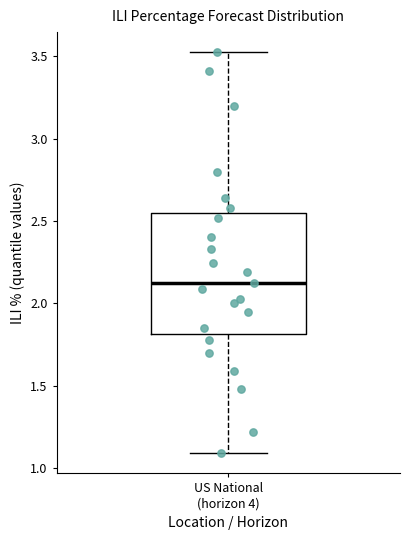

Read this box plot against the y-axis: the position of the median line, the range covered by the box, and the ends of both whiskers. The values are not printed on the chart, so give them approximately, as read against the axis.

median 2.10, box 1.80 to 2.55, whiskers 1.10 to 3.50